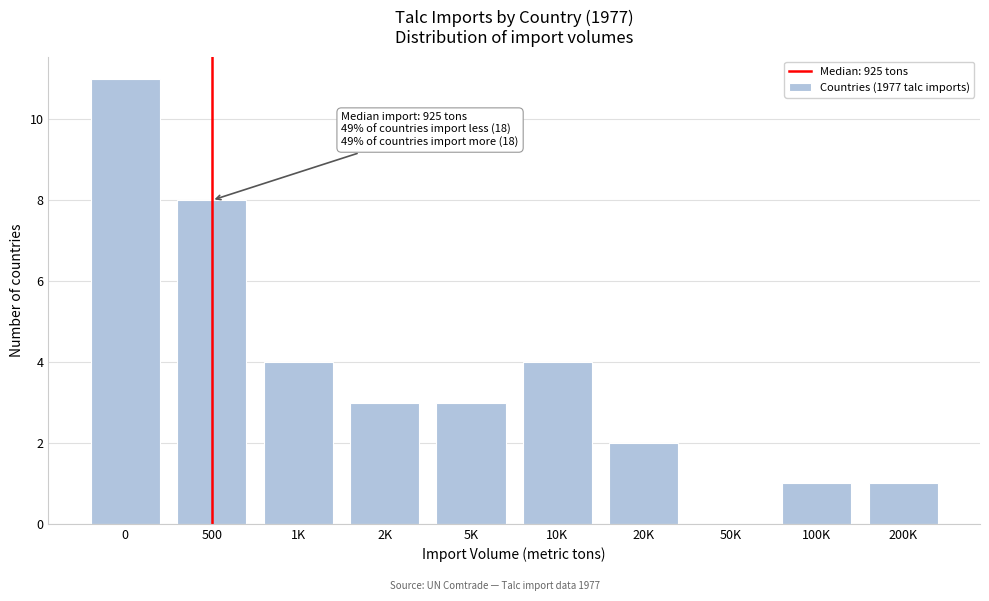

Reading left to right, extract all data points from this chart.

0=11	500=8	1K=4	2K=3	5K=3	10K=4	20K=2	50K=0	100K=1	200K=1